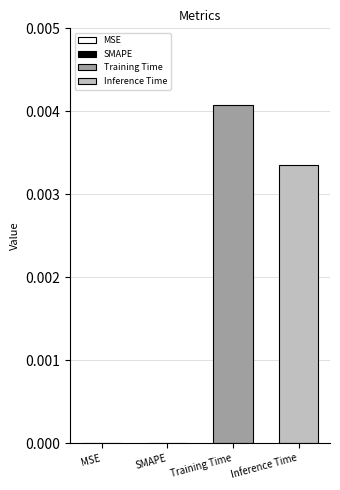

Does the chart contain stacked bars?

No